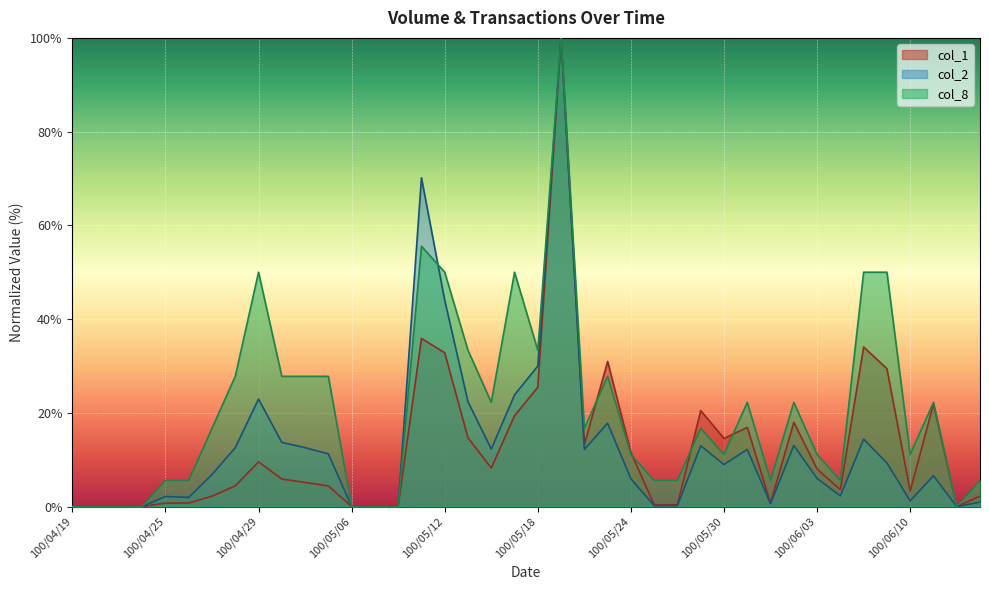

Reading left to right, what are all the values shown in this chart?

col_1: 0.0	0.0	0.0	0.0	0.7	0.7	2.2	4.4	9.5	5.9	5.1	4.4	0.0	0.0	0.0	35.9	32.8	14.7	8.2	19.4	25.5	100.0	13.2	31.0	11.5	0.4	0.4	20.5	14.5	16.9	0.7	18.0	8.0	3.6	34.0	29.4	3.3	21.9	0.0	2.2
col_2: 0.0	0.0	0.0	0.0	2.1	1.9	6.8	12.6	22.9	13.7	12.6	11.2	0.0	0.0	0.0	70.2	44.0	22.3	12.3	23.8	30.0	100.0	12.2	17.8	5.9	0.2	0.2	13.0	9.0	12.2	0.6	13.0	6.0	2.3	14.4	9.3	1.2	6.6	0.0	0.9
col_8: 0.0	0.0	0.0	0.0	5.6	5.6	16.7	27.8	50.0	27.8	27.8	27.8	0.0	0.0	0.0	55.6	50.0	33.3	22.2	50.0	33.3	100.0	16.7	27.8	11.1	5.6	5.6	16.7	11.1	22.2	5.6	22.2	11.1	5.6	50.0	50.0	11.1	22.2	0.0	5.6